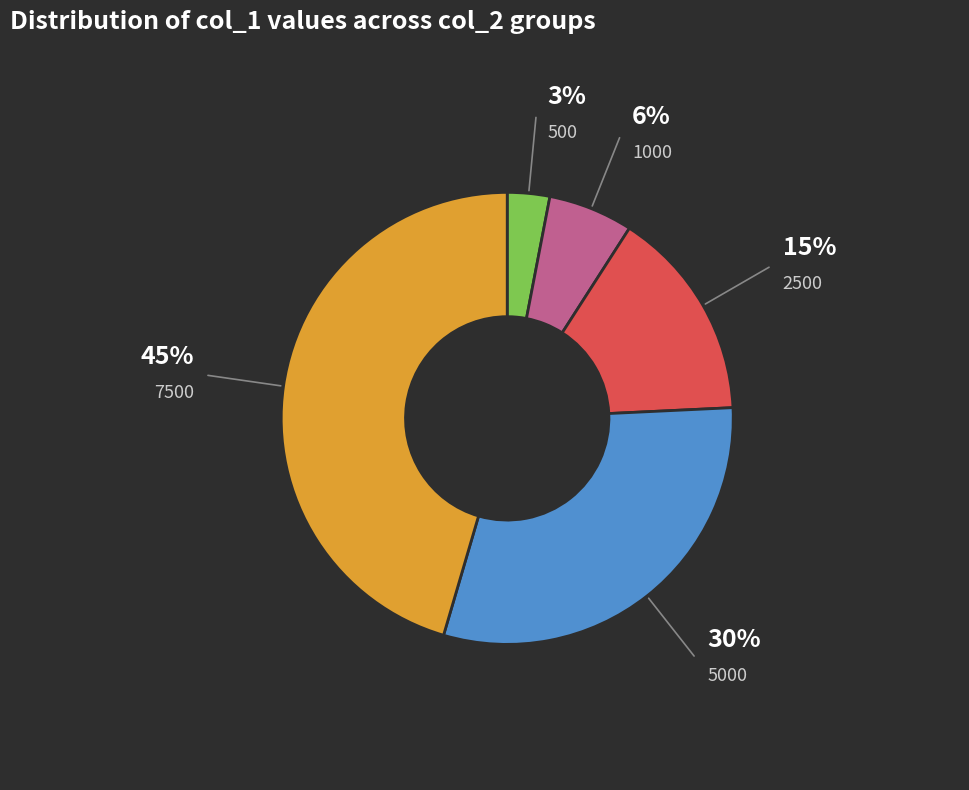

Does any single category account for the majority?

No